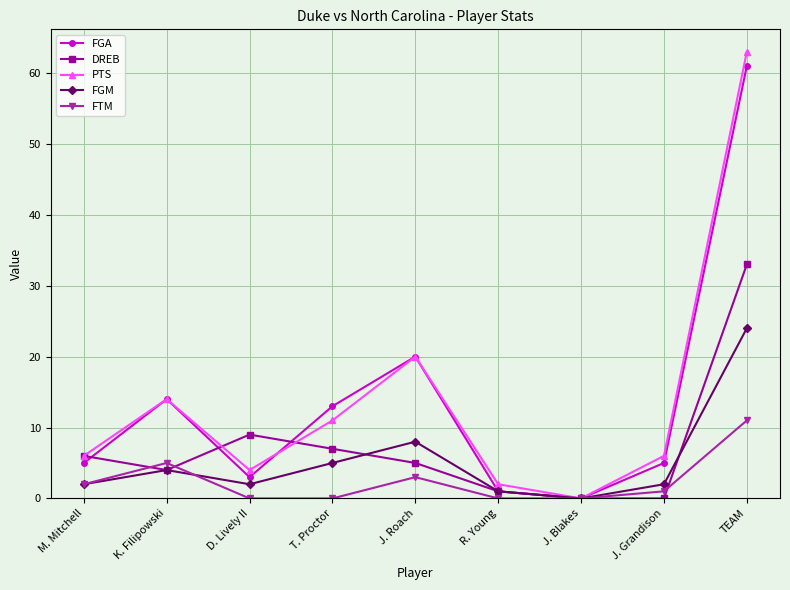

What is the label of the 4th point from the right?

R. Young